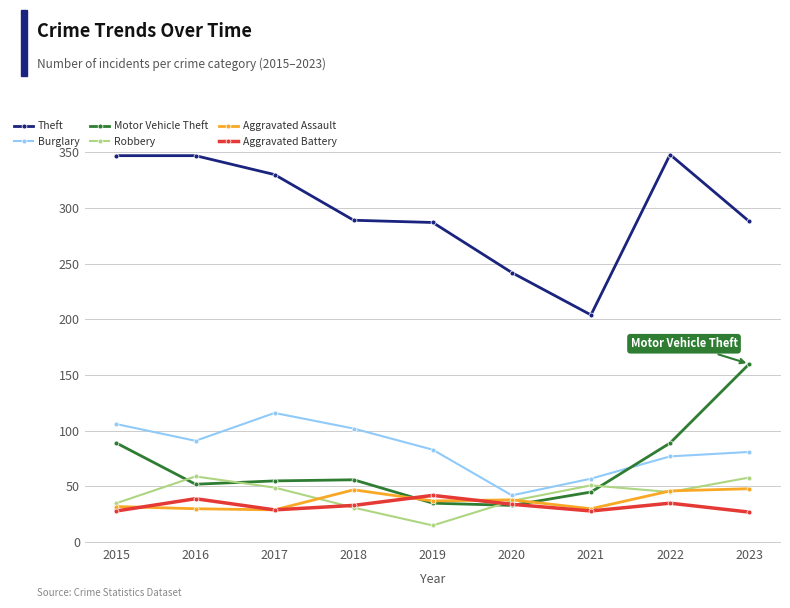

Which series has the largest range (max minus min)?

Theft